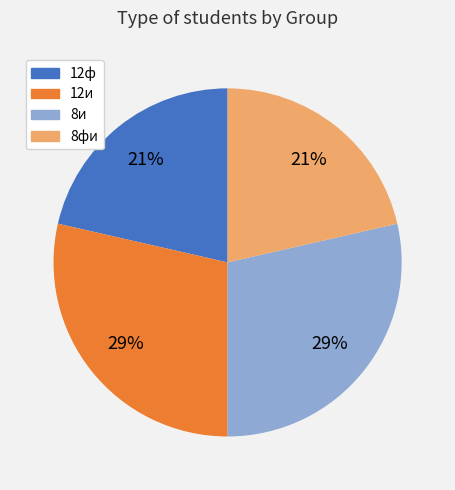

Approximately how many times larger is the value at 8фи compared to 8и?

0.7